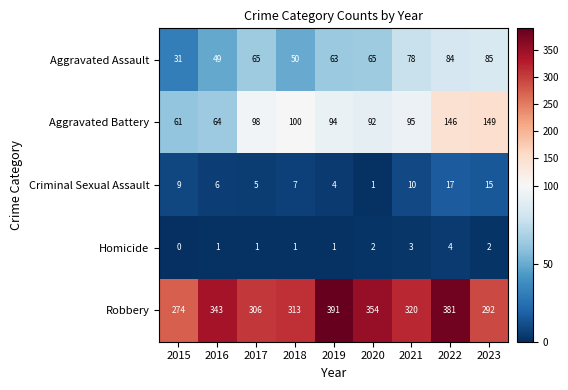

List the series in order of their peak value, highest first.

Robbery, Aggravated Battery, Aggravated Assault, Criminal Sexual Assault, Homicide